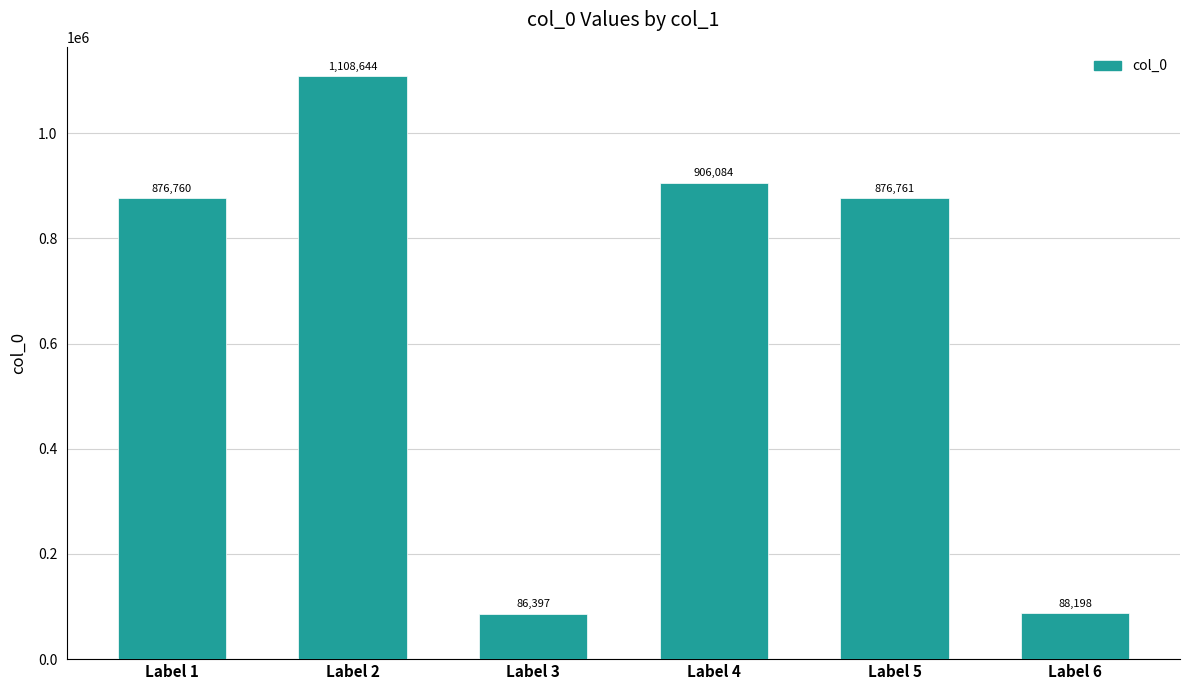

Does the chart contain any negative values?

No